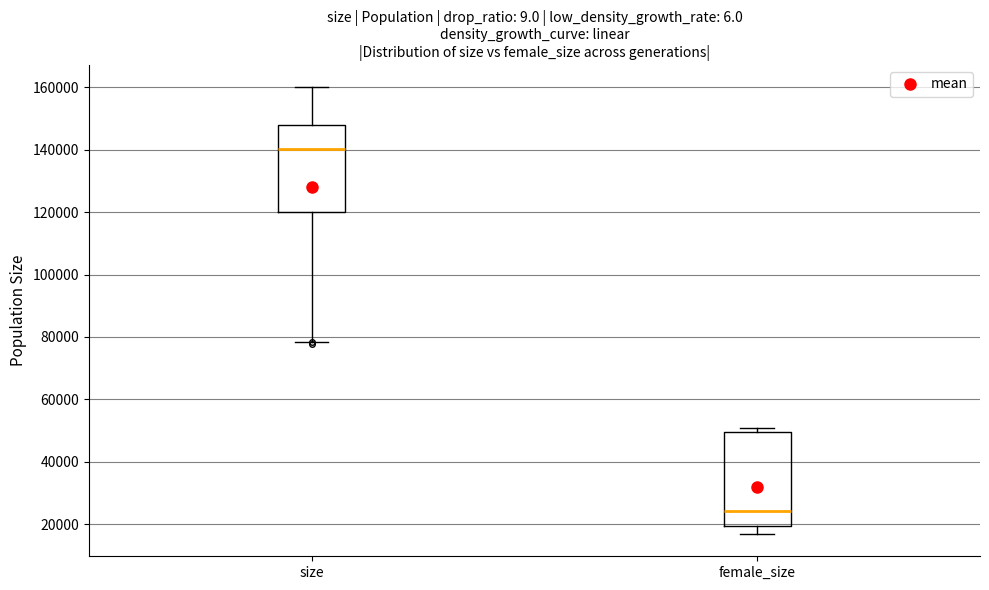

Where does the median line of the box for female_size sit on the y-axis? The values are not printed on the chart, so give them approximately, as read against the axis.

24000